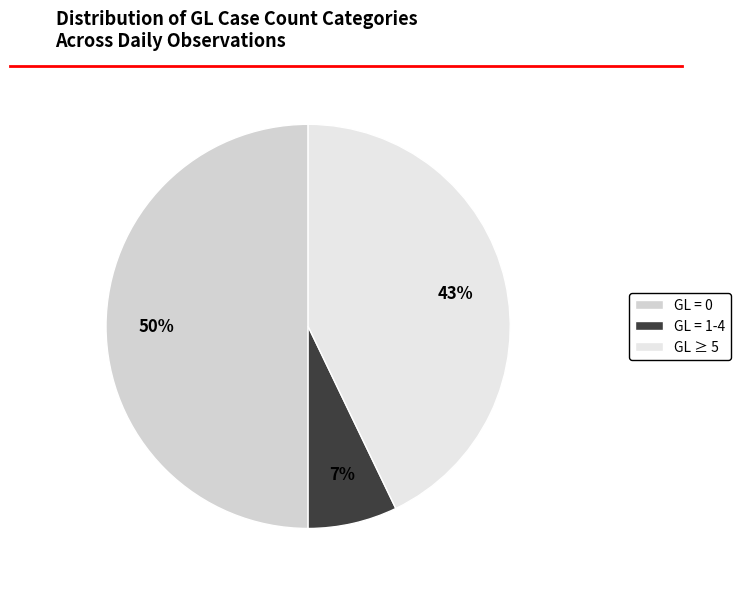

To the nearest percent, what is the difference between the largest and smallest slice percentages?

43%